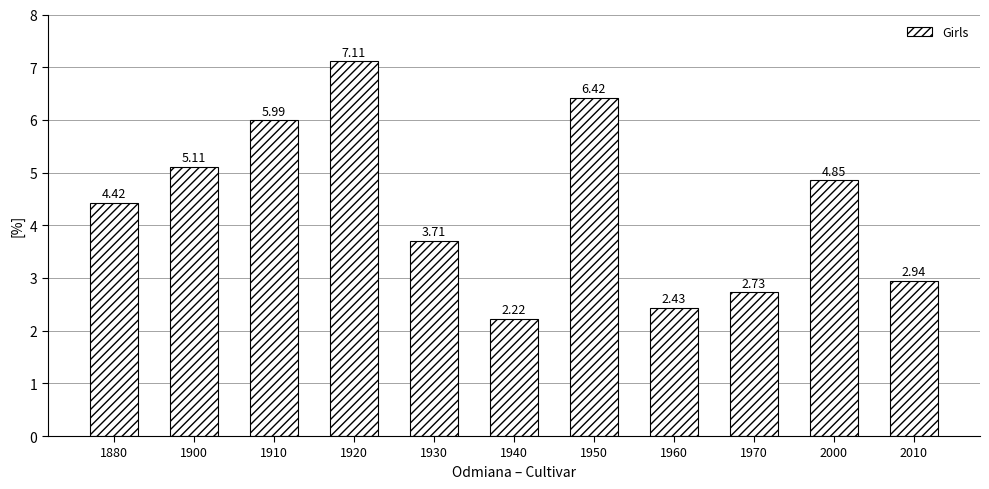

Rank the categories by value from lowest to highest.

1940, 1960, 1970, 2010, 1930, 1880, 2000, 1900, 1910, 1950, 1920